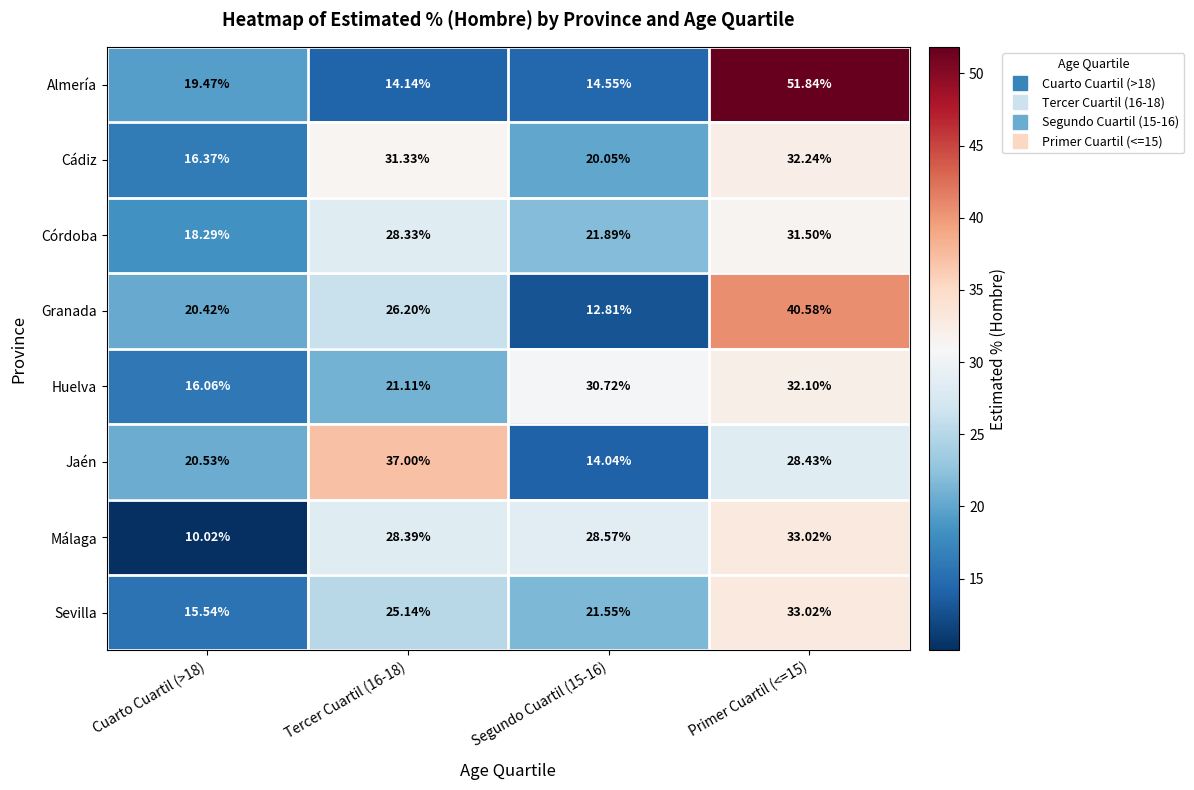

At Segundo Cuartil (15-16), list the series in order from largest to smallest.

Huelva, Málaga, Córdoba, Sevilla, Cádiz, Almería, Jaén, Granada